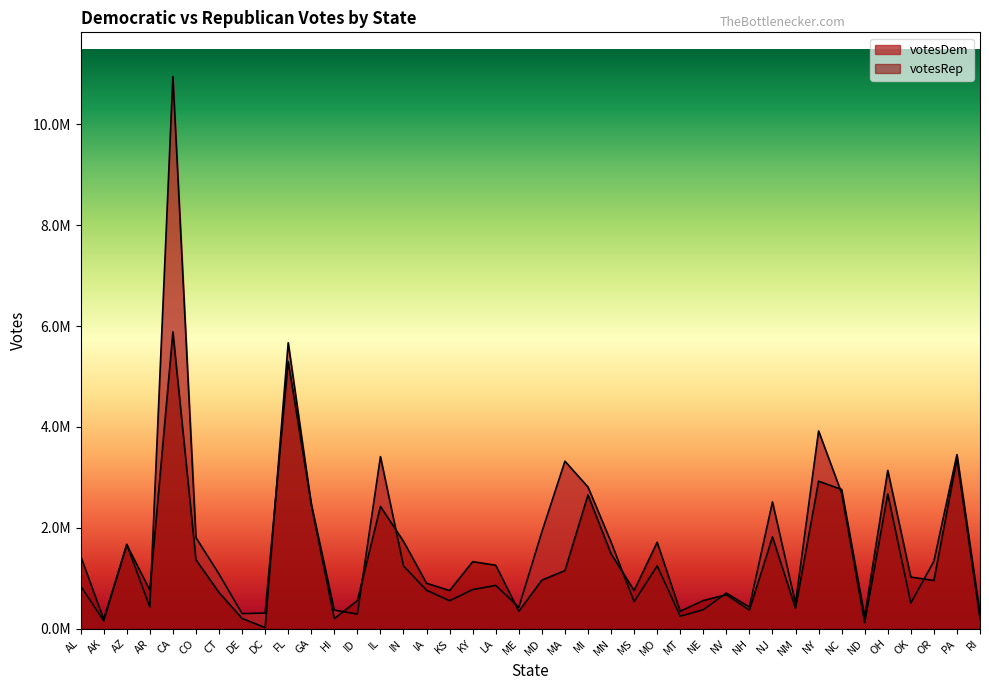

Which series ends up on top after the final intersection of votesDem and votesRep?

votesDem